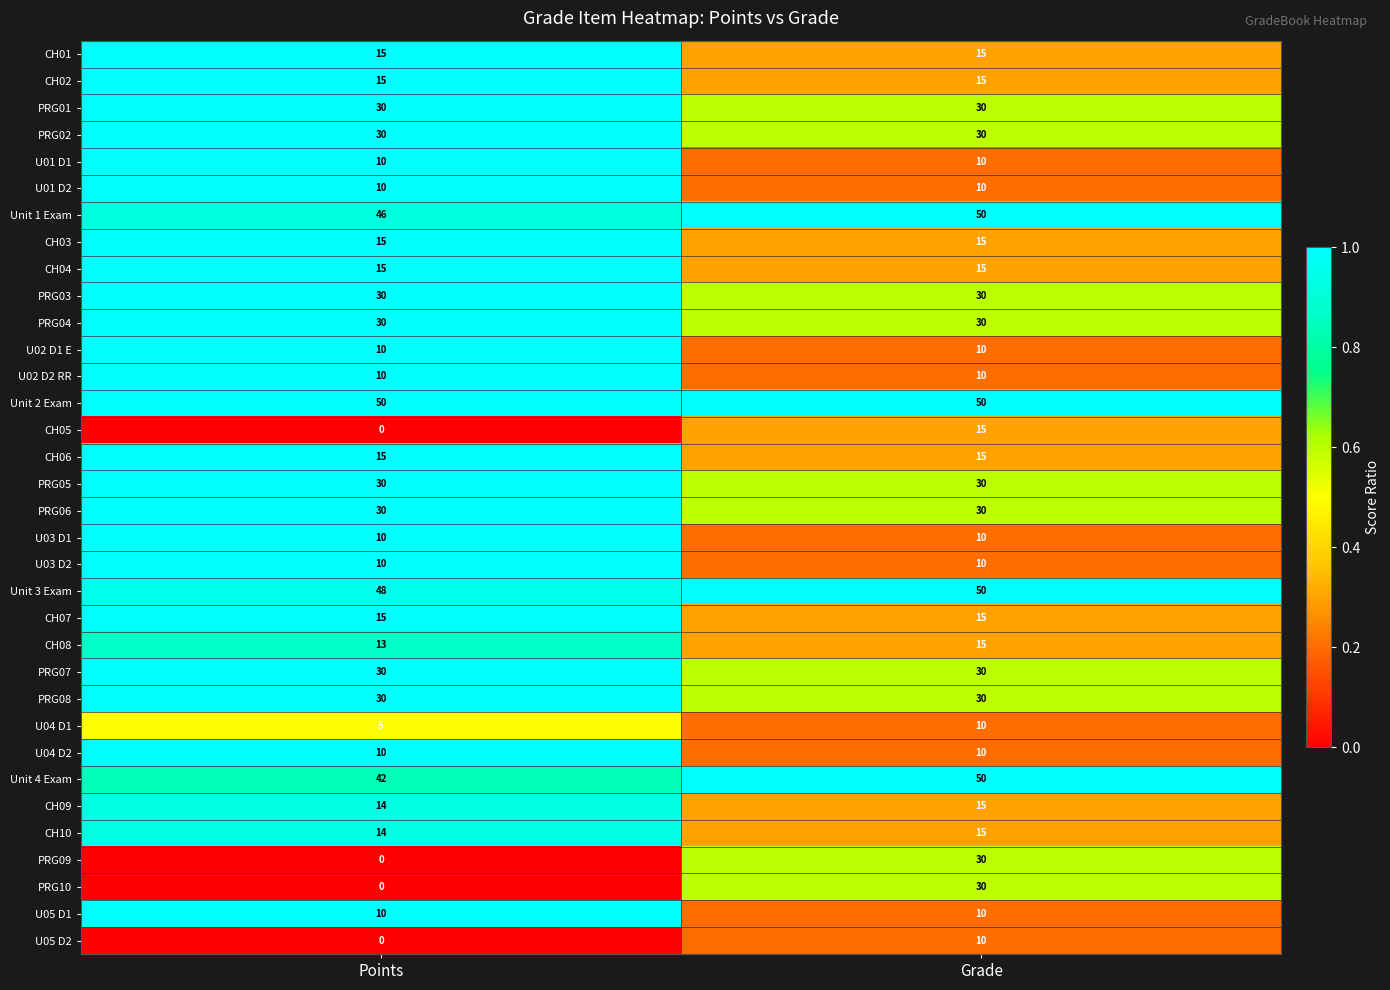

The value of Unit 2 Exam at Grade is 50. True or false?

True